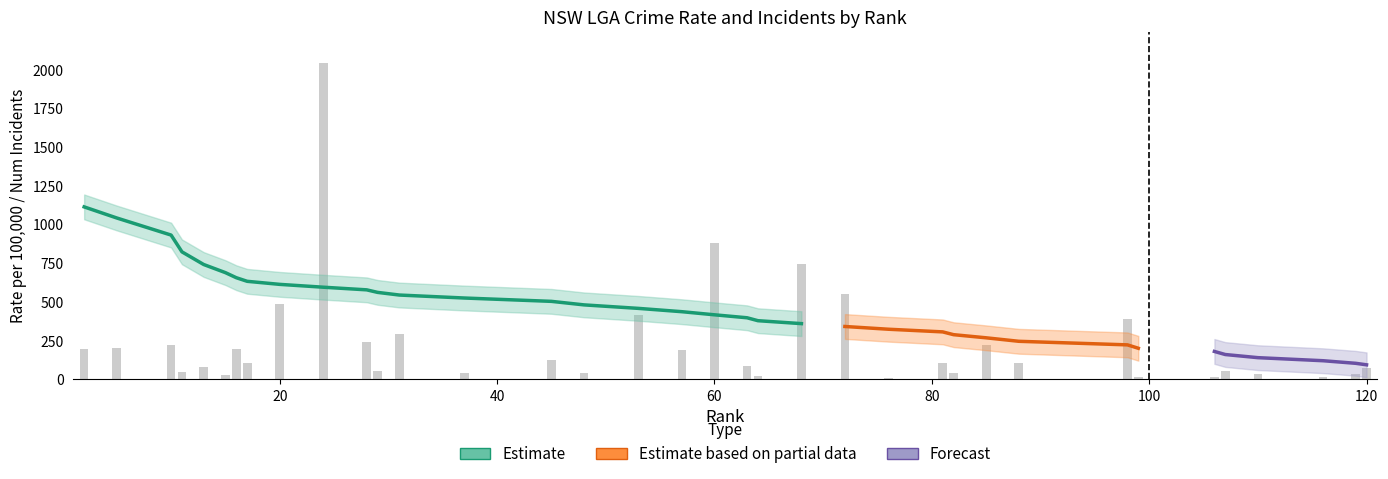

The value of num_incidents at Blayney is 68.2. True or false?

False